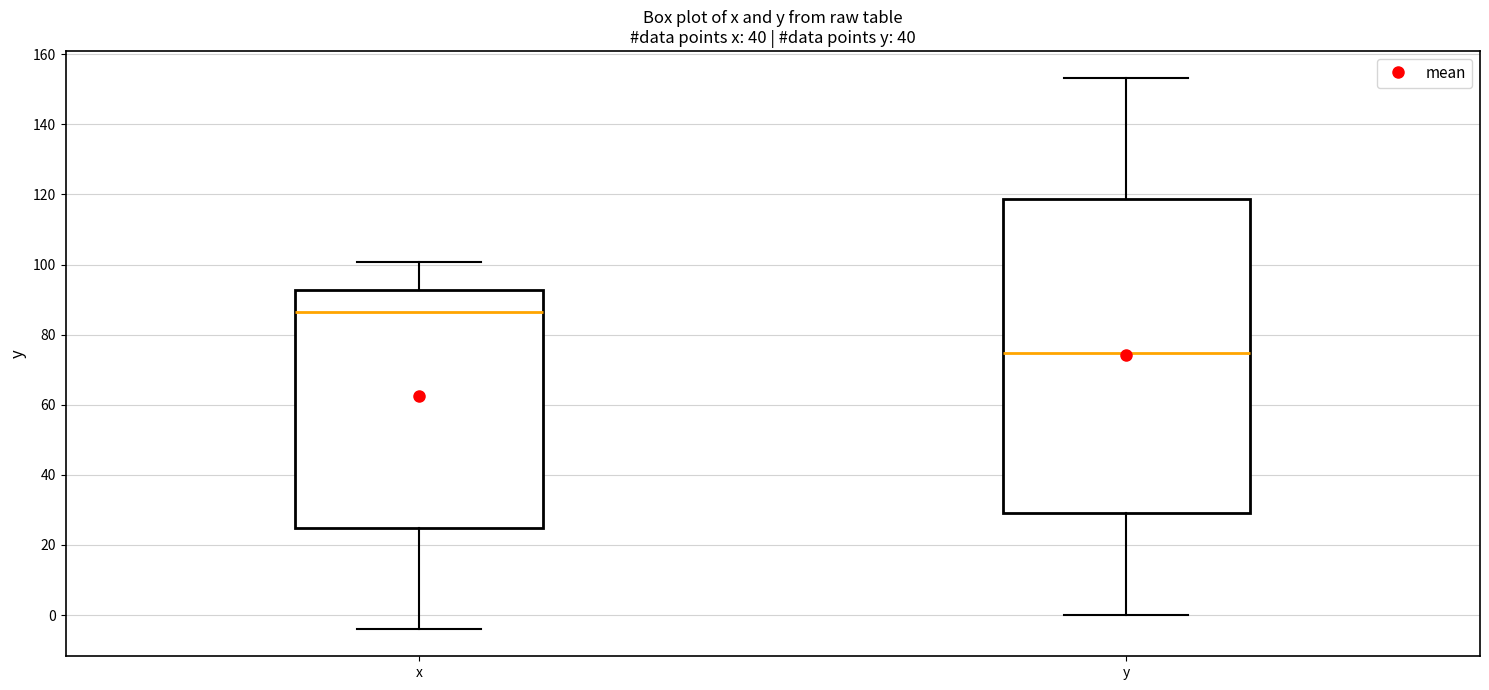

Comparing the boxes themselves (not the whiskers), which one is the tallest?

y